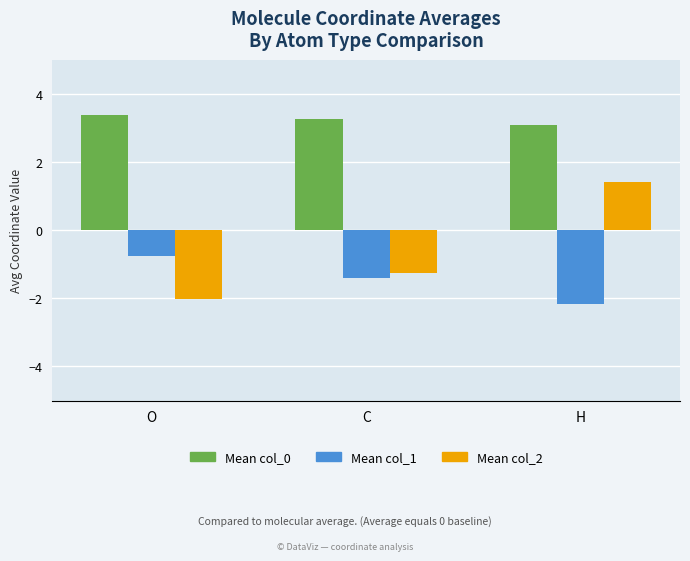

How many data points in Mean col_1 are above -1?

1